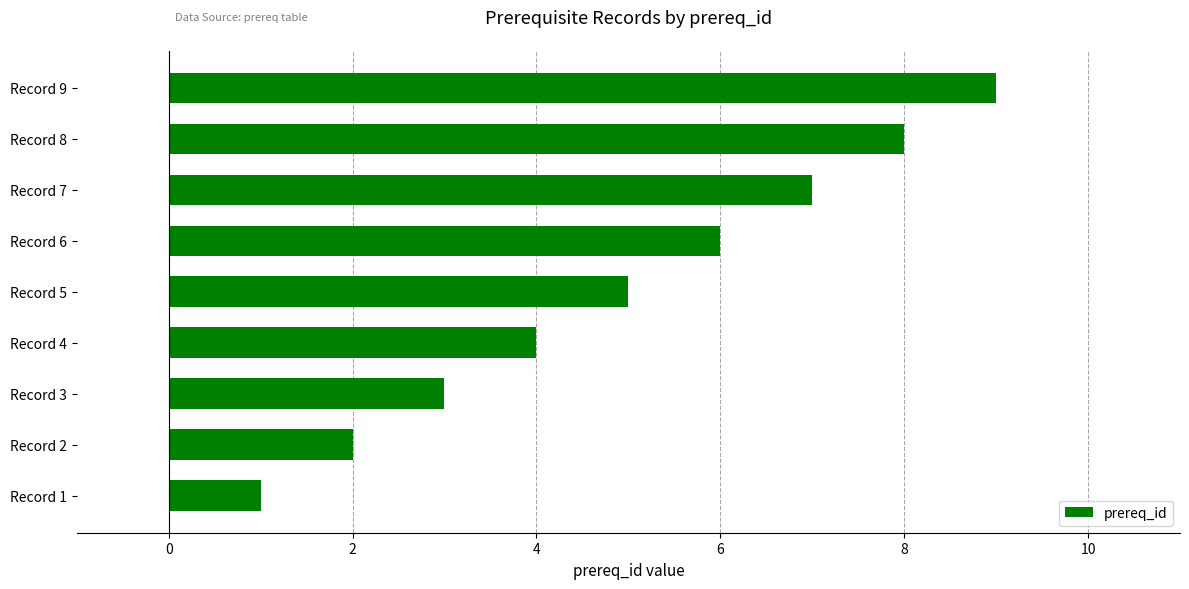

What is the average value?

5